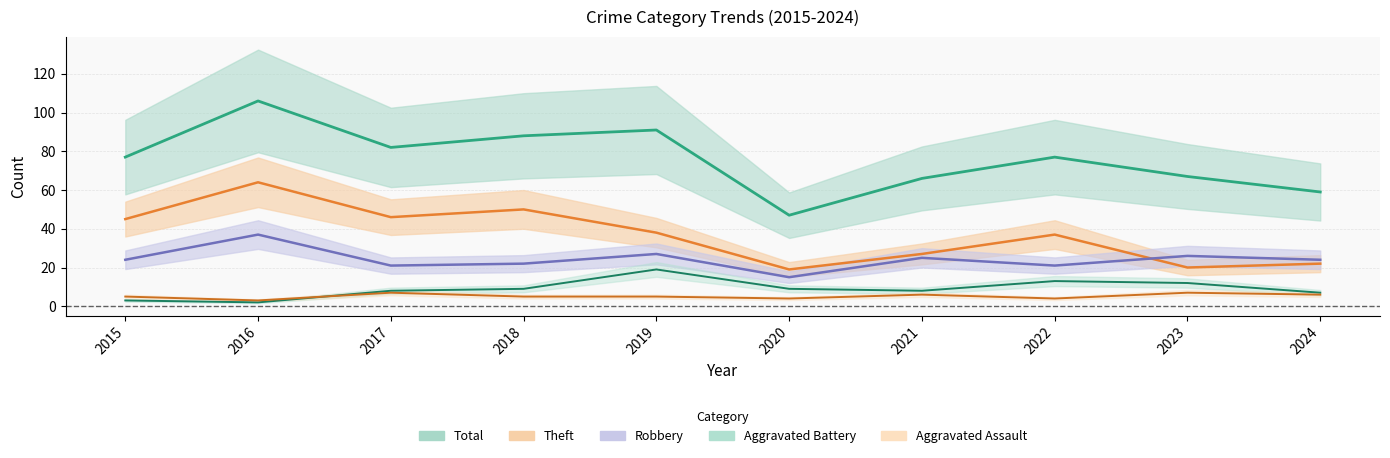

What is the value of the Aggravated Battery point at the 7th from the left?

8